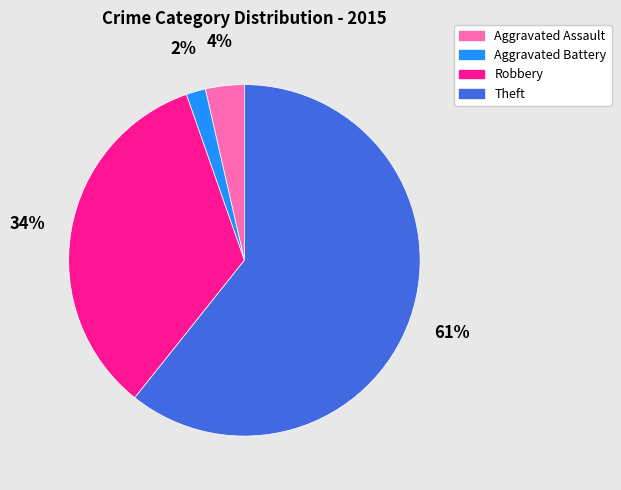

Approximately how many times larger is the value at Aggravated Assault compared to Robbery?

0.1